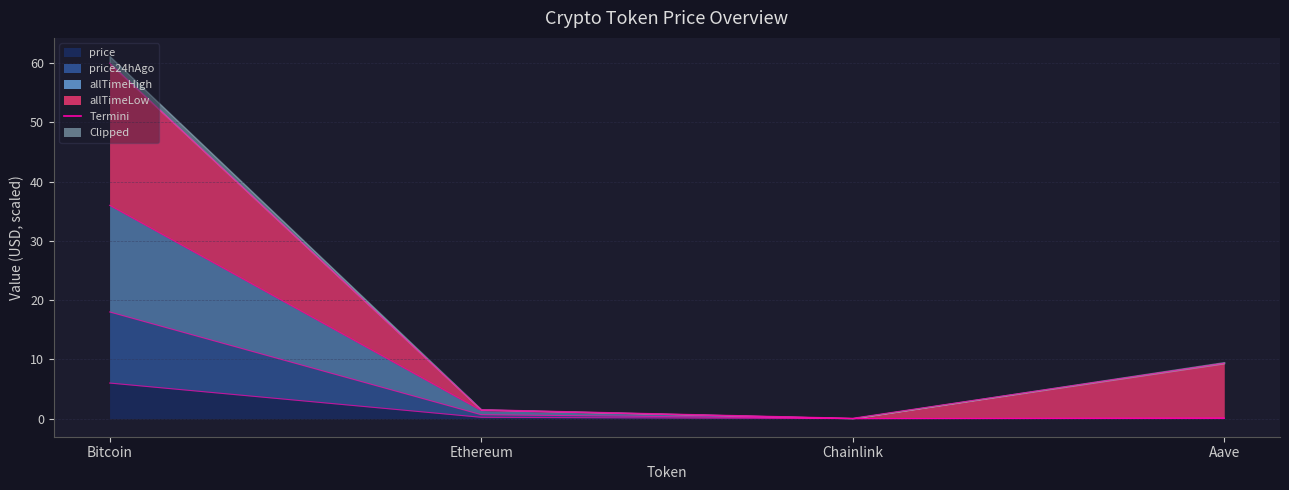

At which category is the sum across all series the highest?

Bitcoin